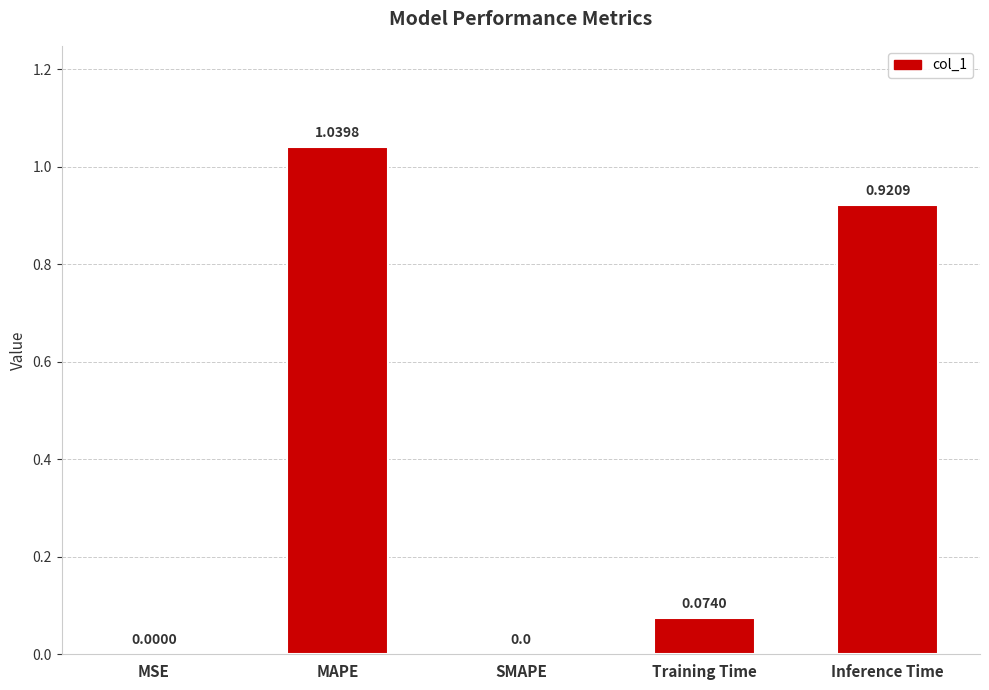

Which has a higher value, SMAPE or Inference Time?

Inference Time